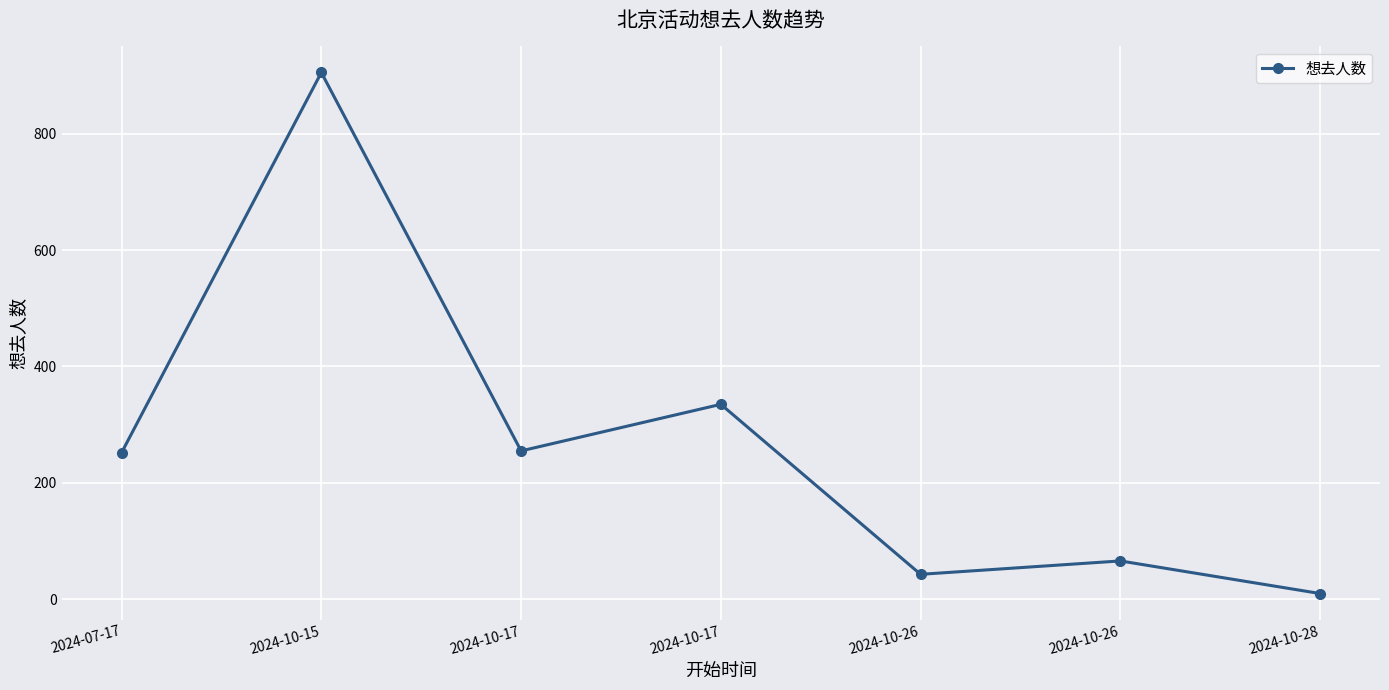

How many values are below 252?

3